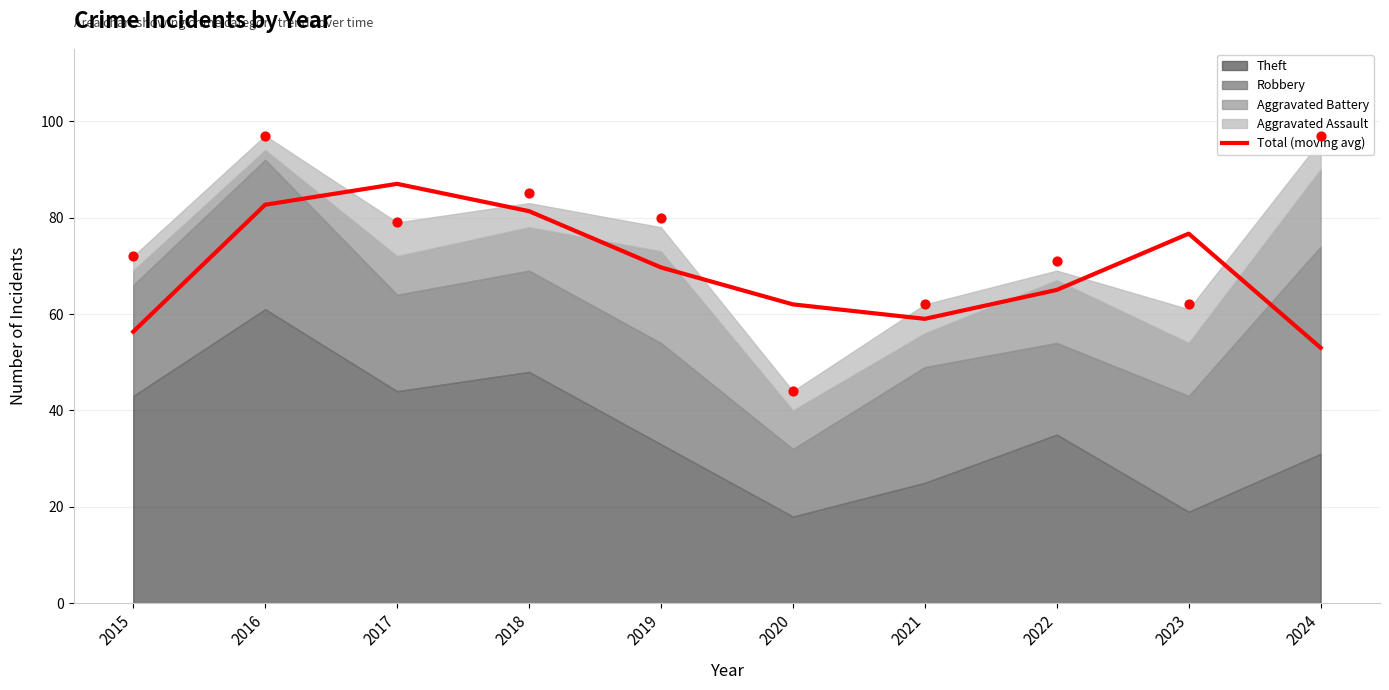

What is the change in value from 2022 to 2024?

-12.0